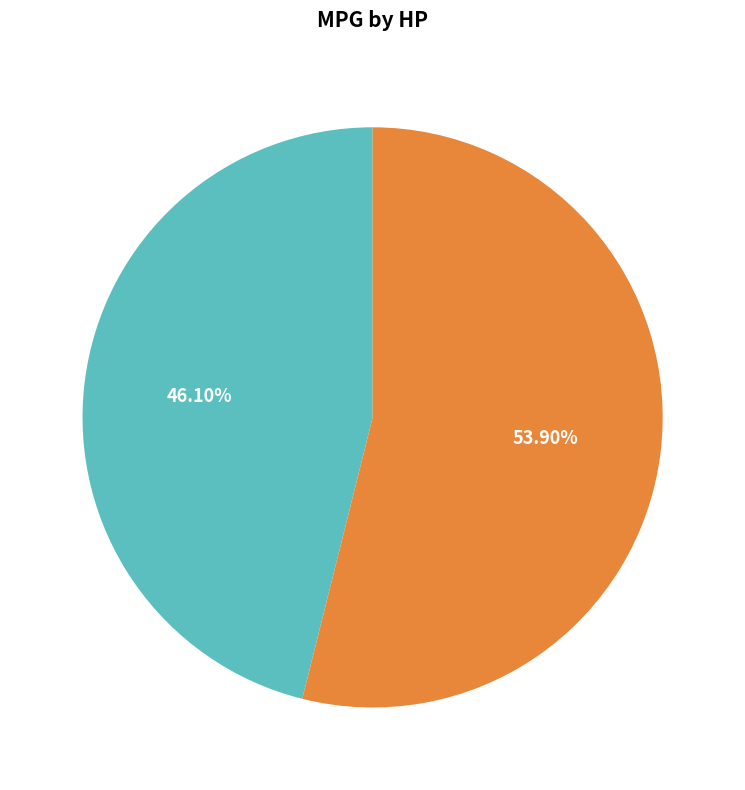

What is the ratio of the value at 113 to the value at 91?

1.2